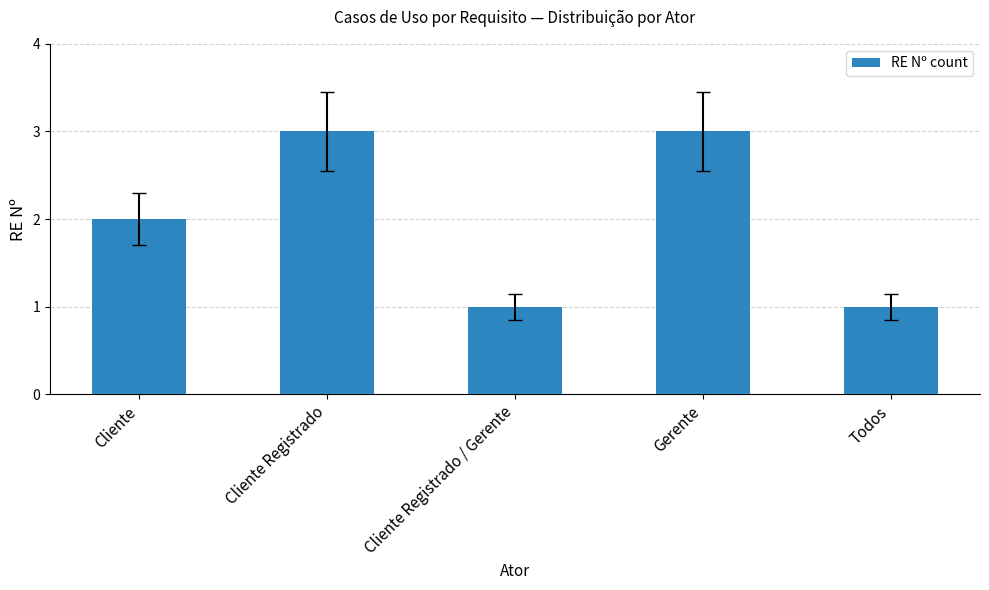

Reading left to right, list all the values displayed in this chart.

Cliente=2	Cliente Registrado=3	Cliente Registrado / Gerente=1	Gerente=3	Todos=1